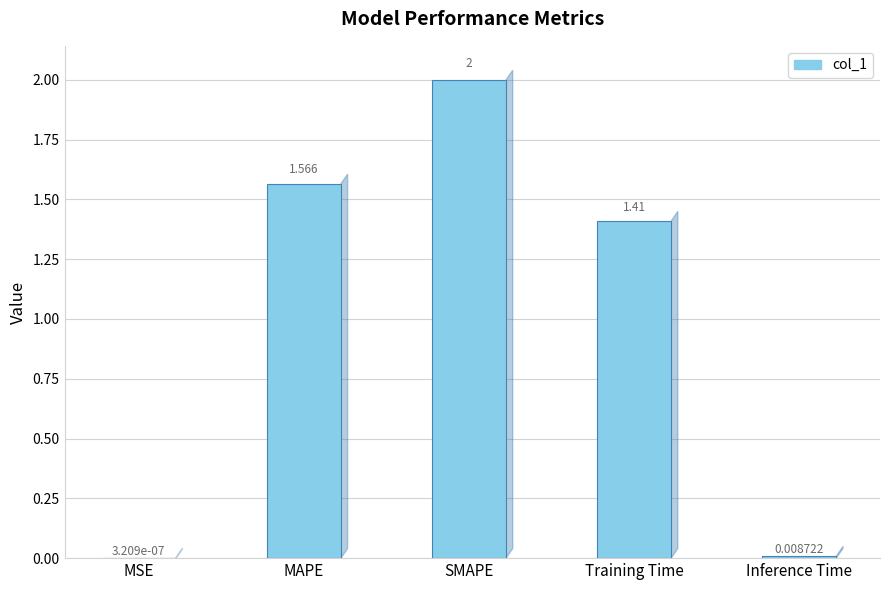

Which label corresponds to the largest value in the chart?

SMAPE